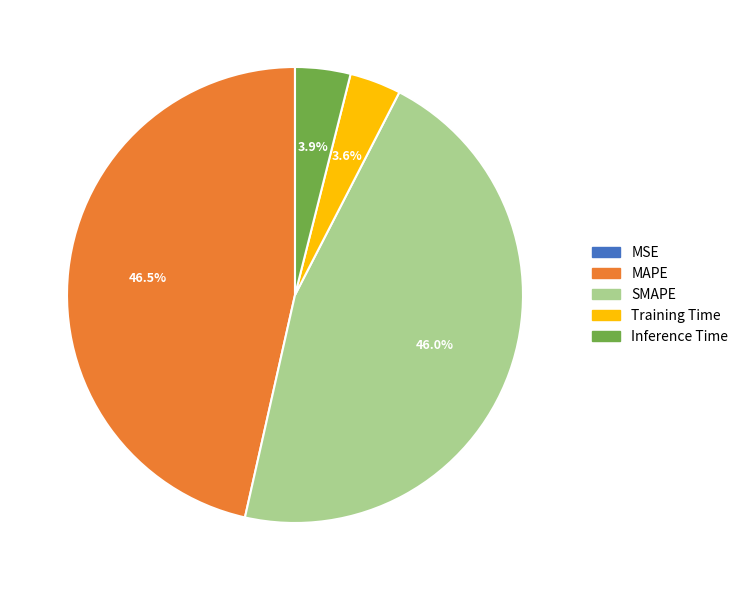

Is there a majority slice in this chart?

No